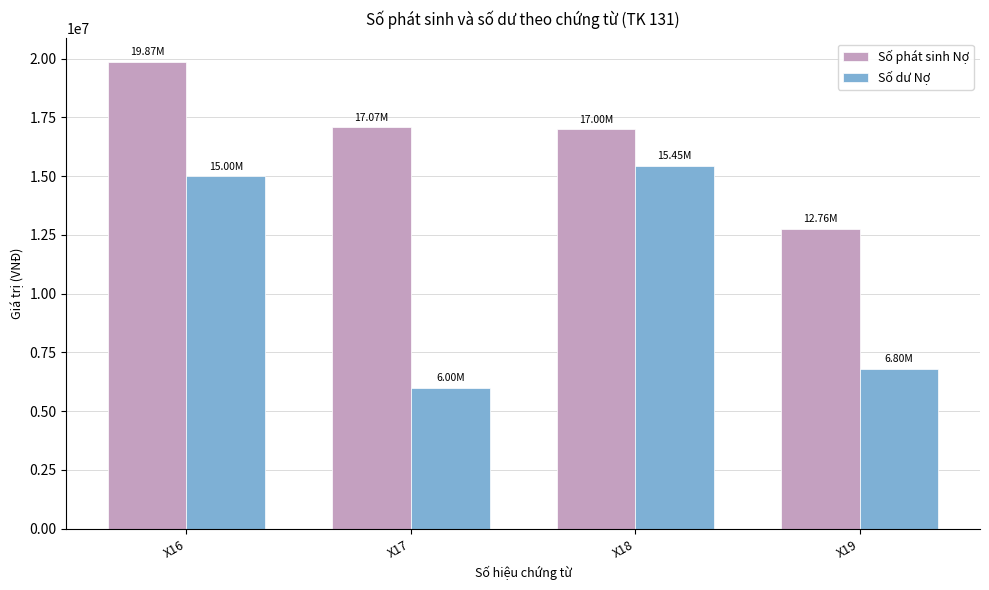

How many bars are there in total?

8